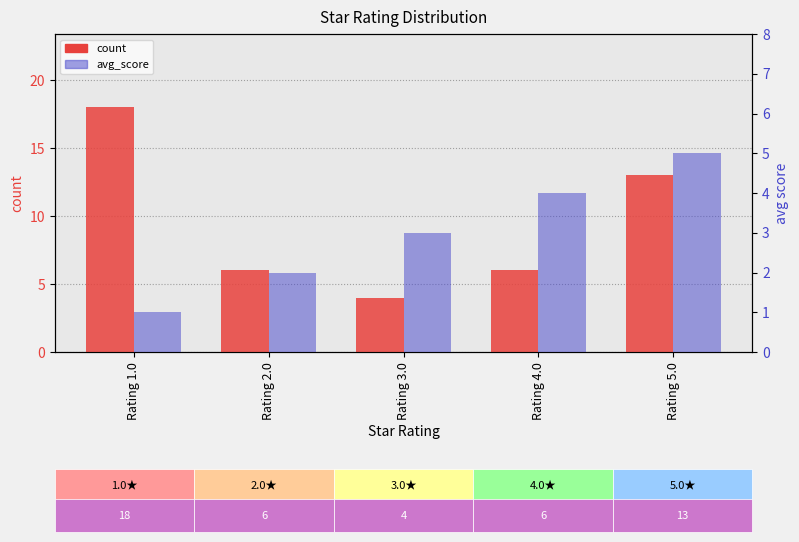

What is the label of the 1st bar from the left?

Rating 1.0